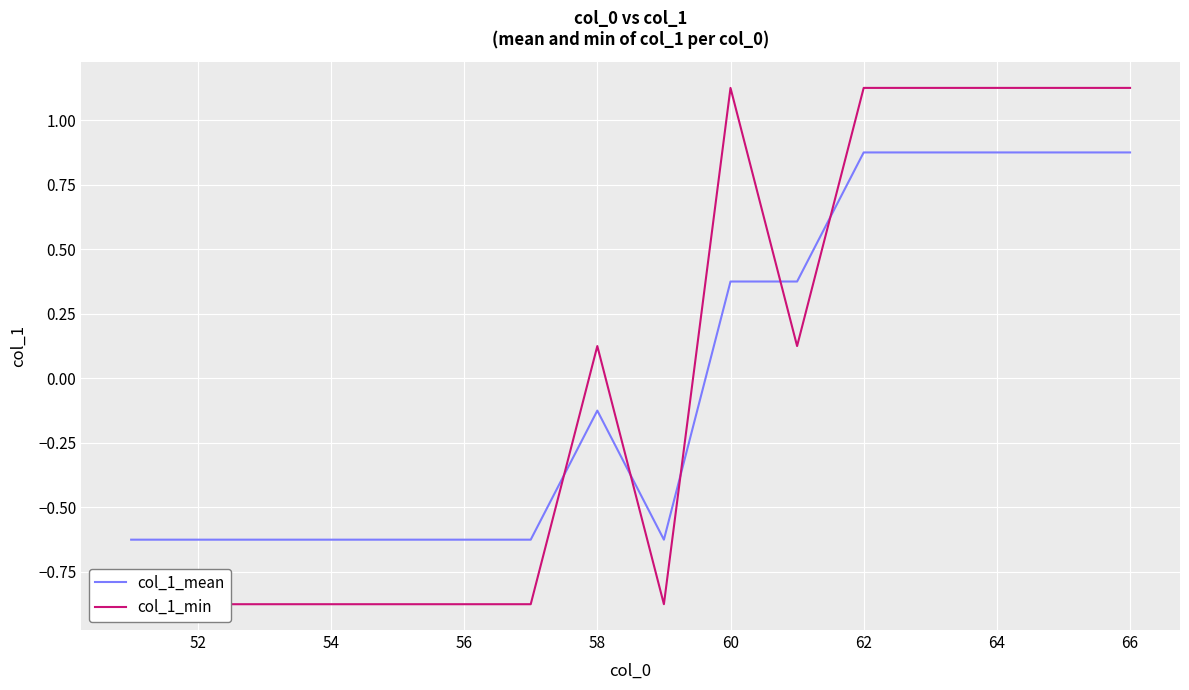

What is the lowest value of the col_1_min series?

-0.9